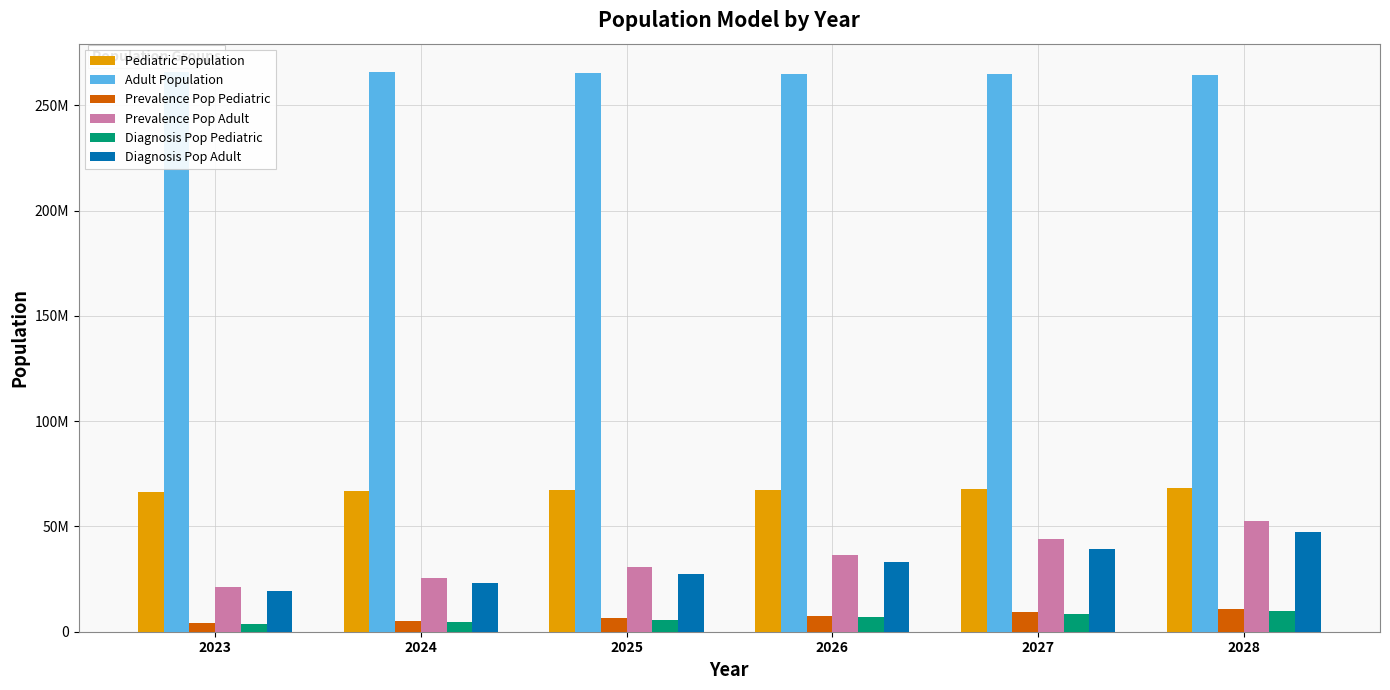

At how many categories does at least one series exceed 151612565?

6